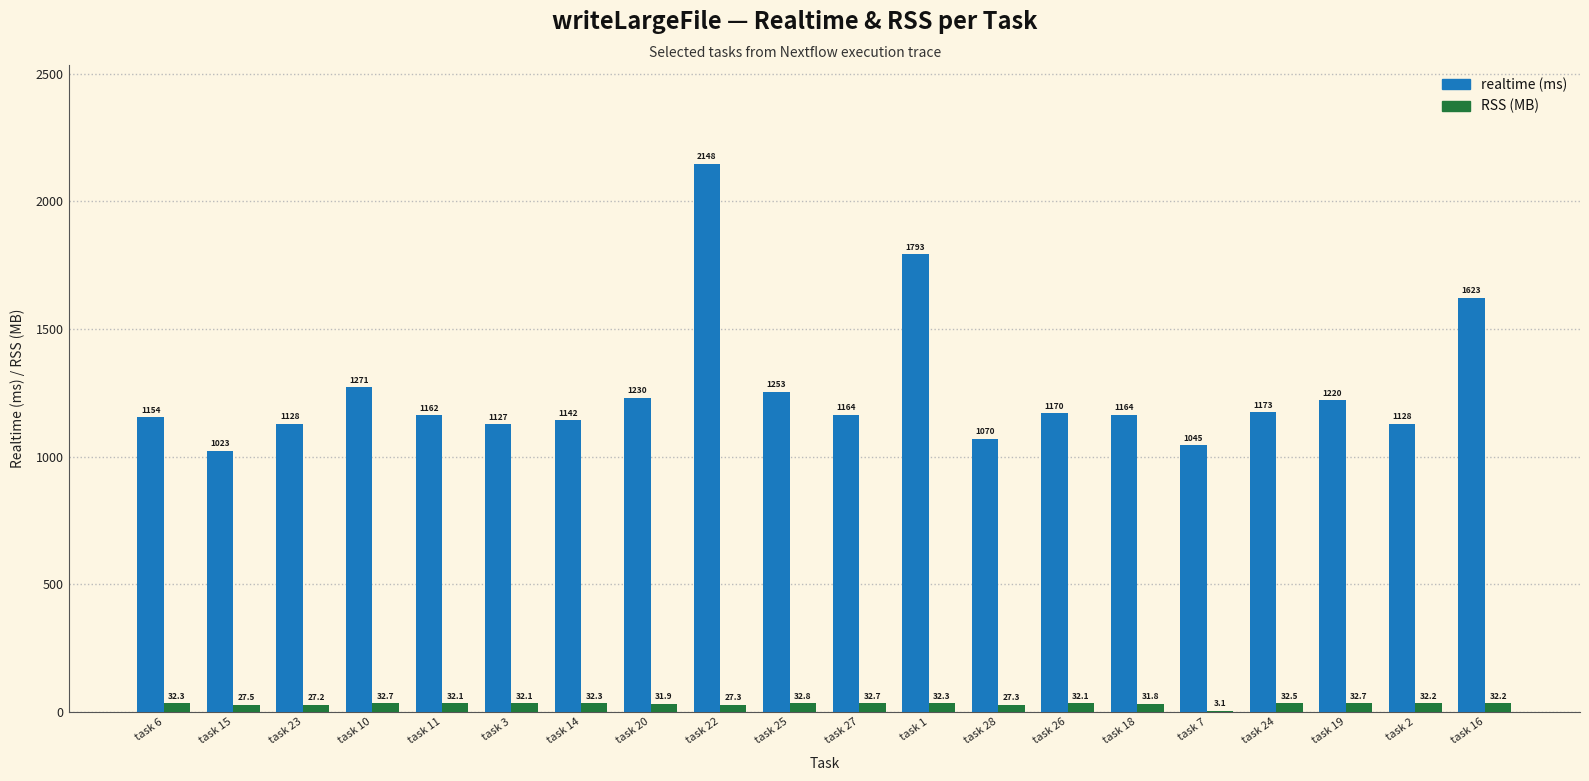

Which series changed the most between task 11 and task 22?

realtime (ms)